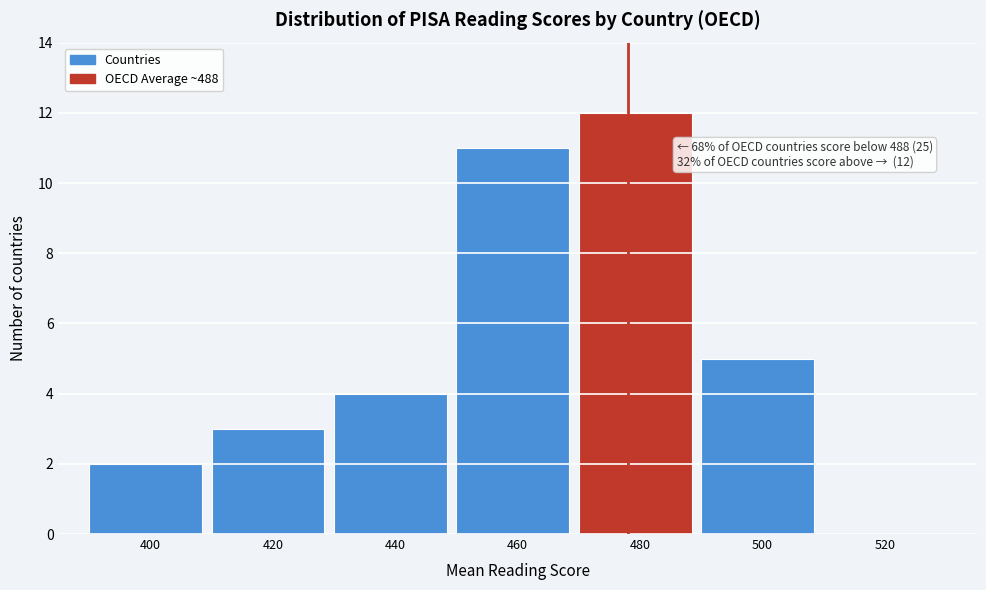

Reading left to right, what are all the values shown in this chart?

400=2	420=3	440=4	460=11	480=12	500=5	520=0